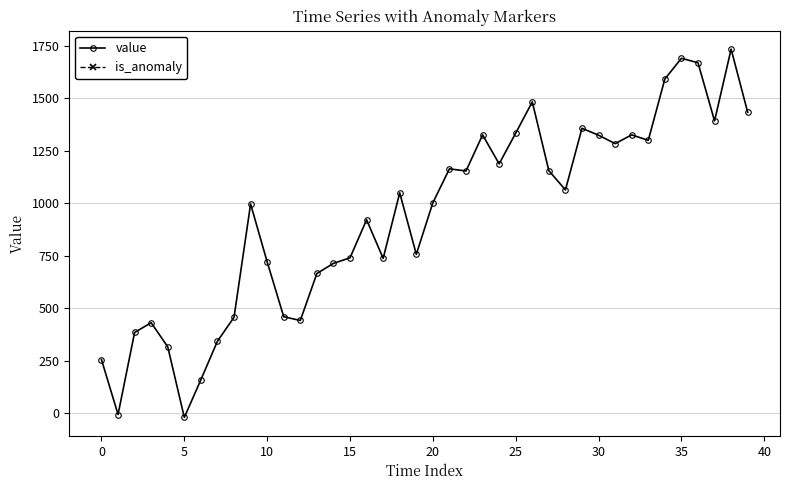

What is the sum of all values?

37509.2